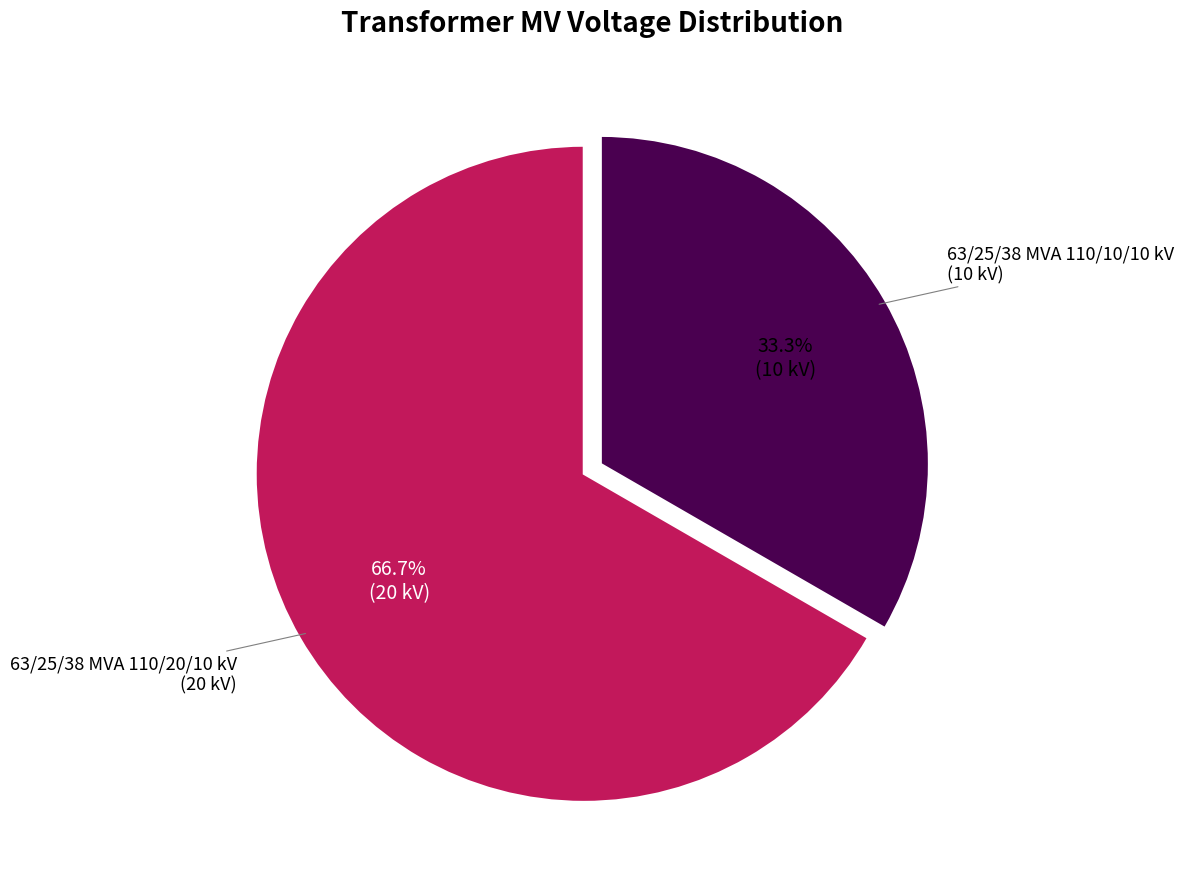

Does any single category account for the majority?

Yes